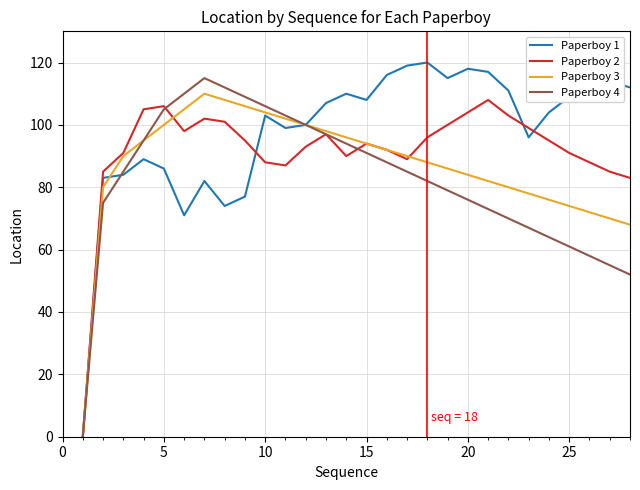

How many lines are shown in the chart?

4